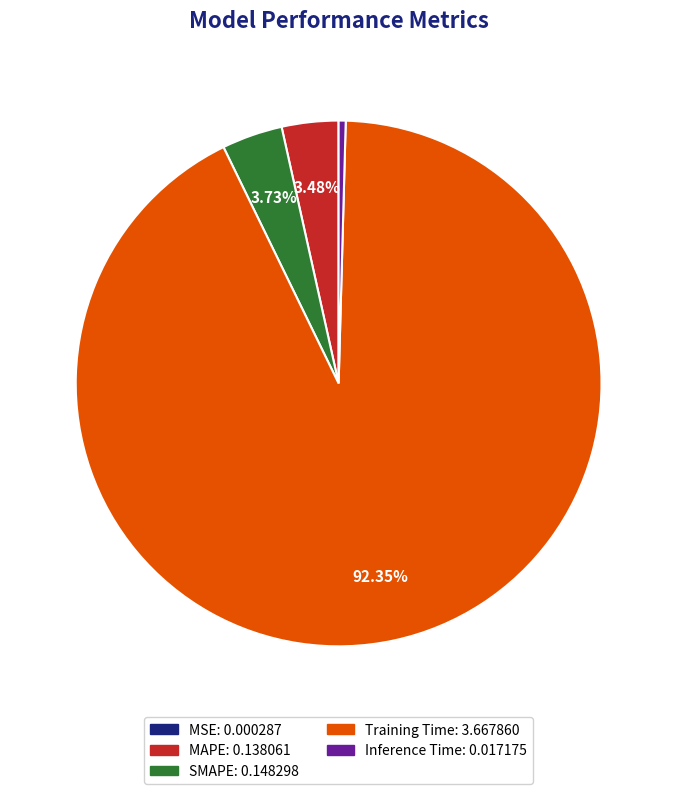

The Training Time slice represents 85% of the pie. True or false?

False